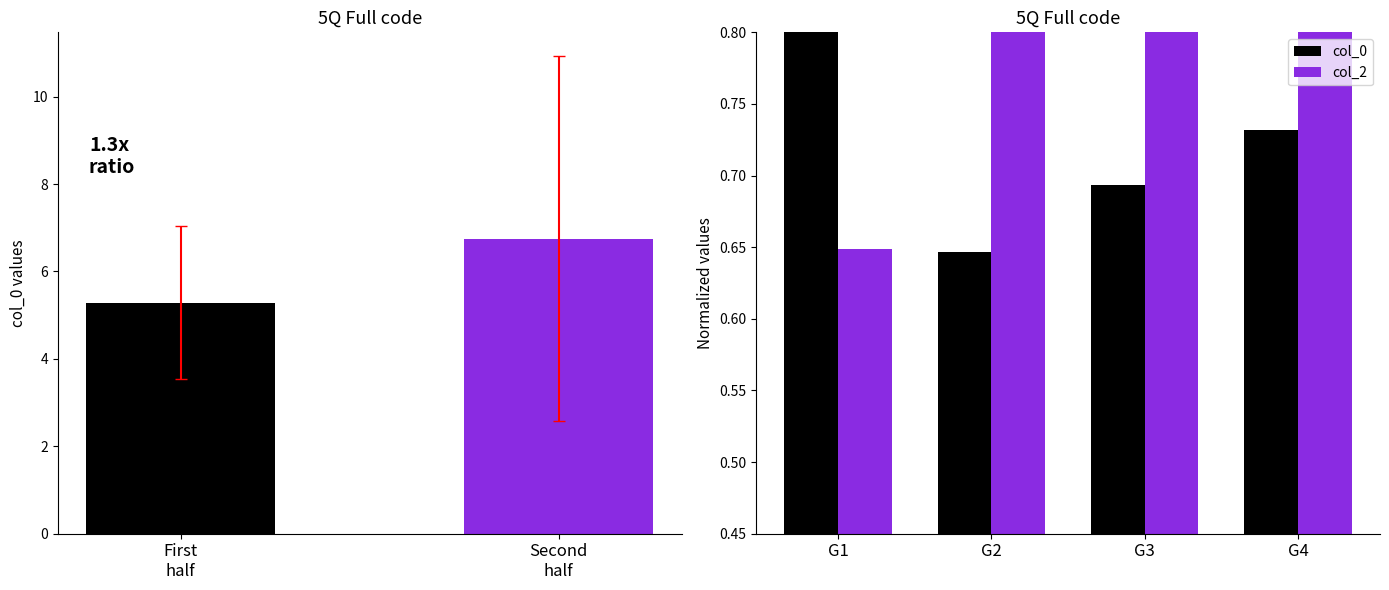

Reading right to left, what are all the values shown in this chart?

col_0: 0.7	0.7	0.6	0.8
col_2: 1.0	1.0	1.2	0.6